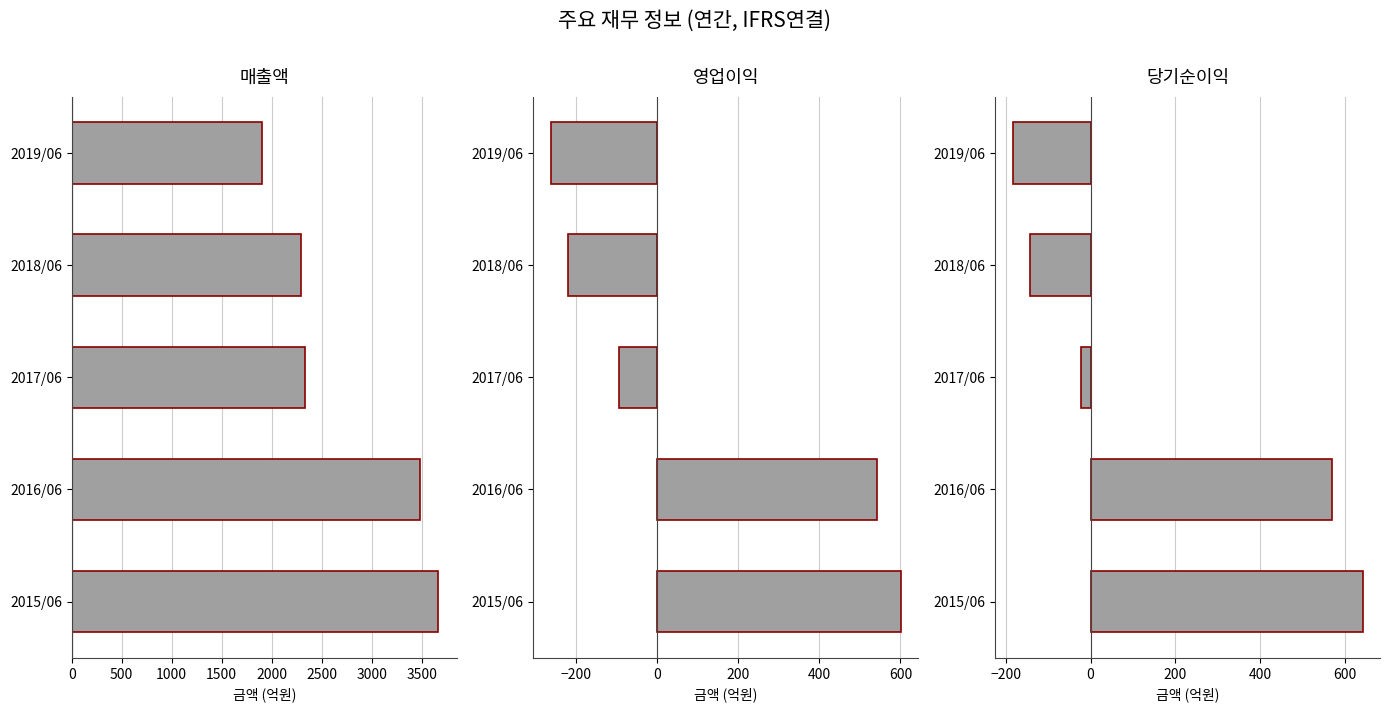

How many data points in 영업이익 are above -95?

2